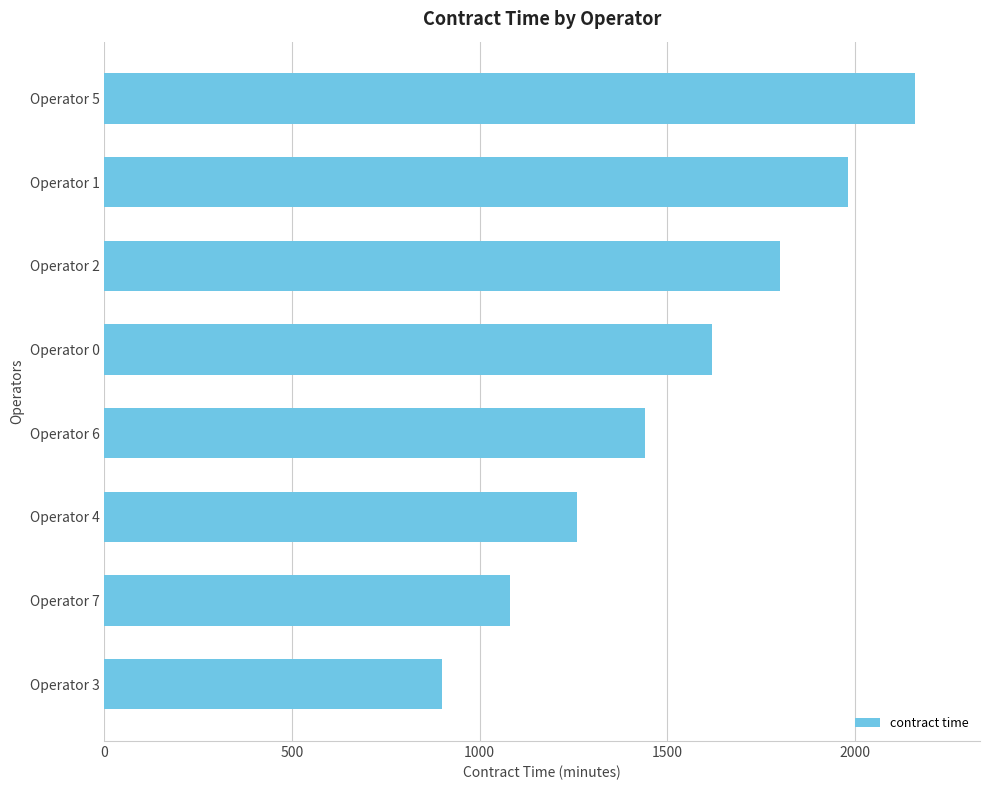

What is the label of the 5th bar from the bottom?

Operator 0